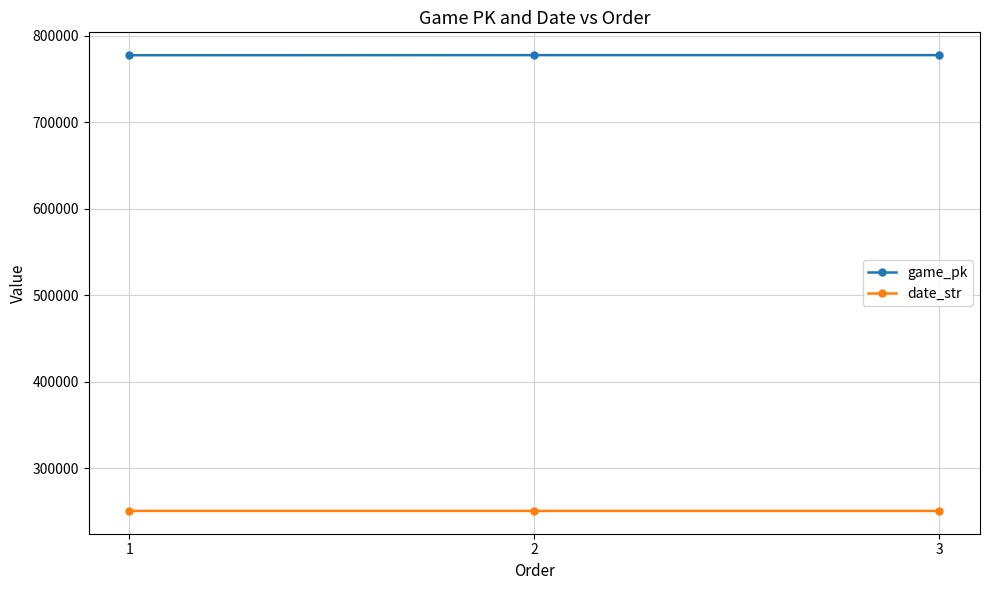

Rank the series by their average value, from highest to lowest.

game_pk, date_str